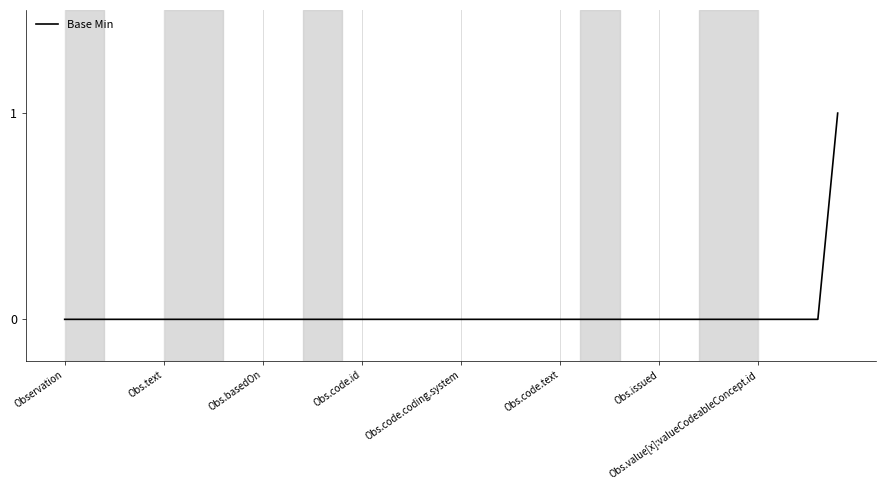

True or false: there are more than 1 points higher than both neighbors.

False